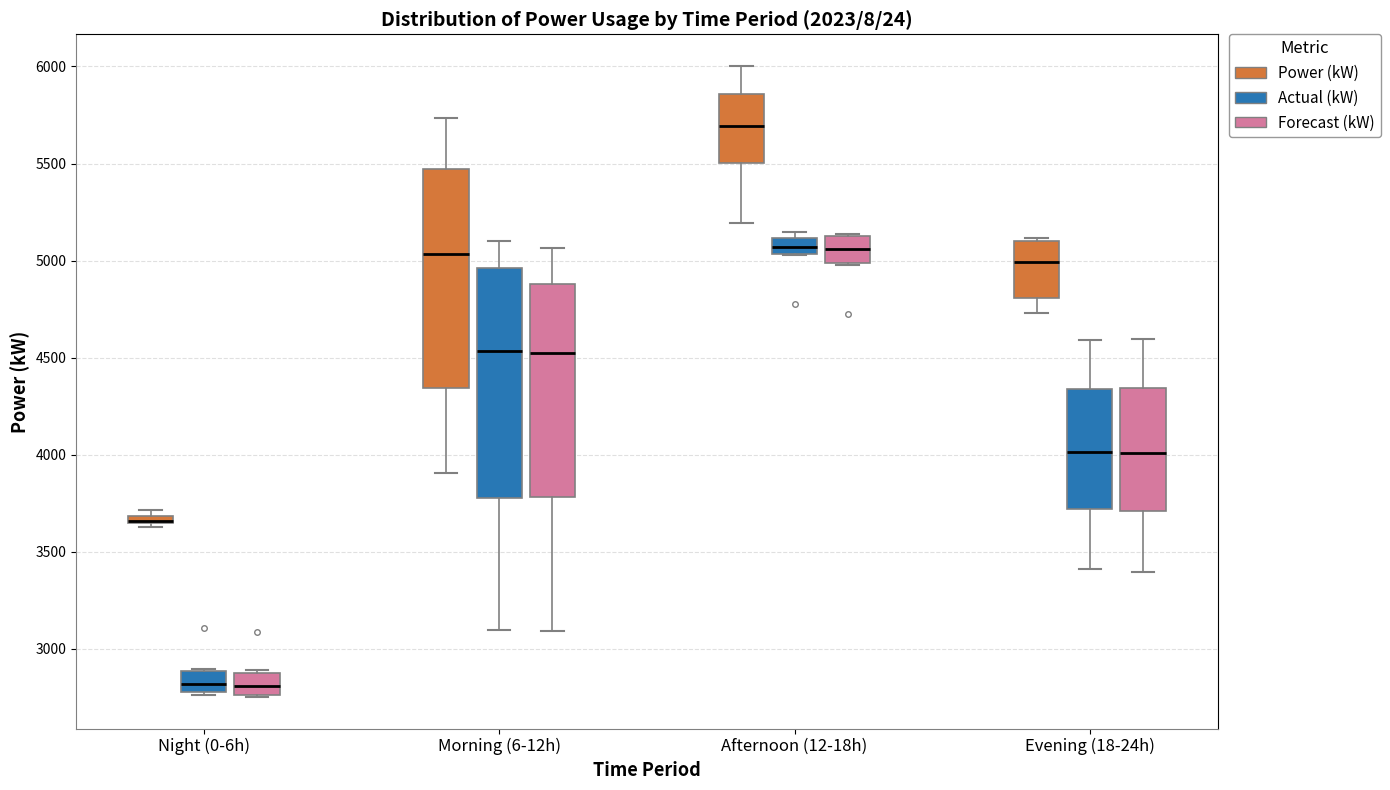

Comparing the boxes themselves (not the whiskers), which one is the tallest?

Morning (6-12h) (Actual (kW))